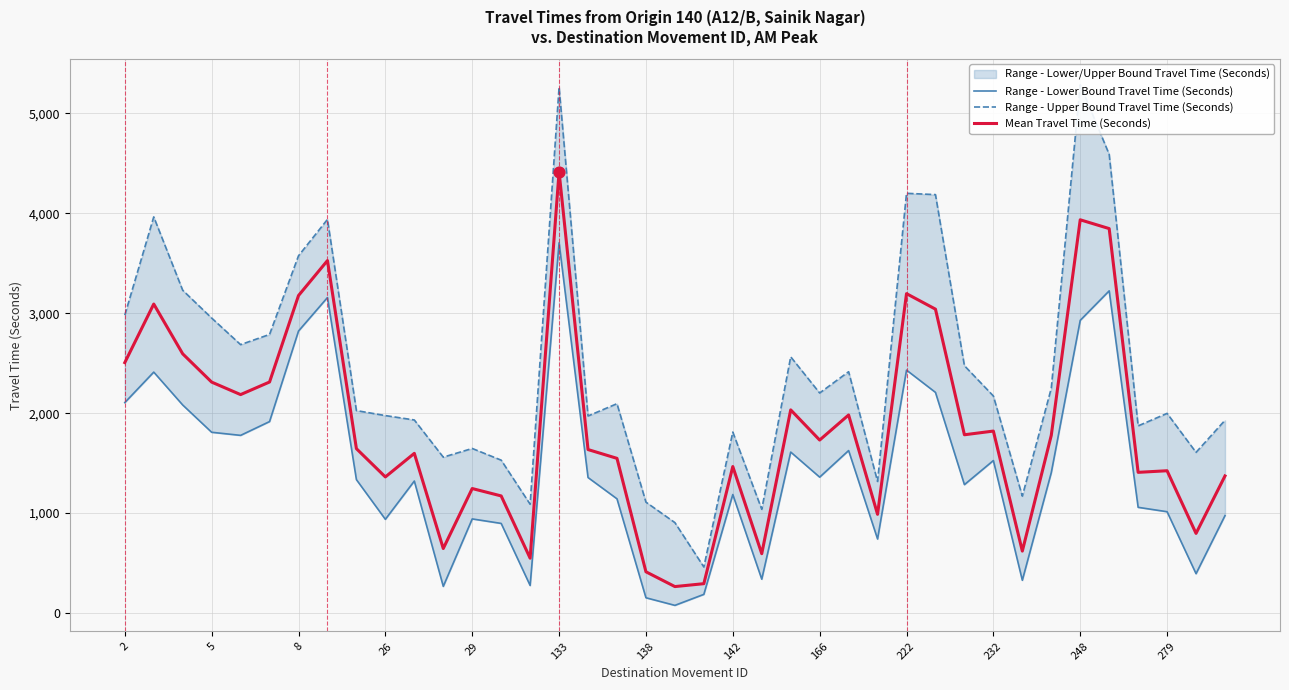

Which series contains the lowest Y value?

Range - Lower Bound Travel Time (Seconds)